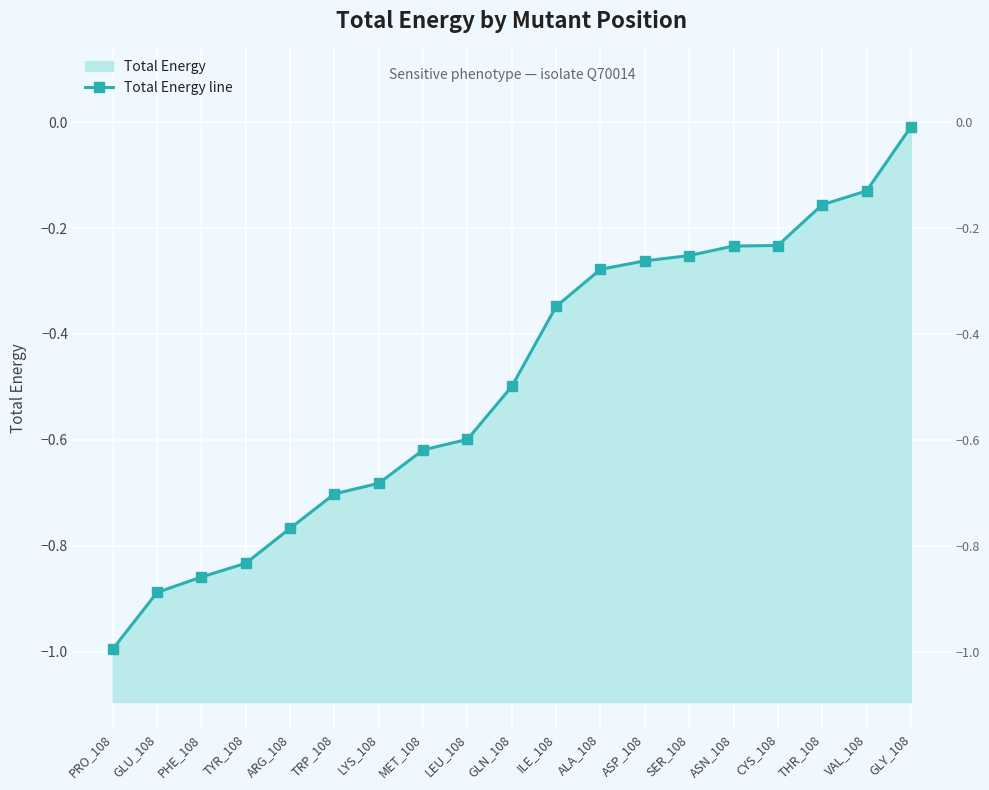

True or false: the data shows -0.8 at TYR_108.

True